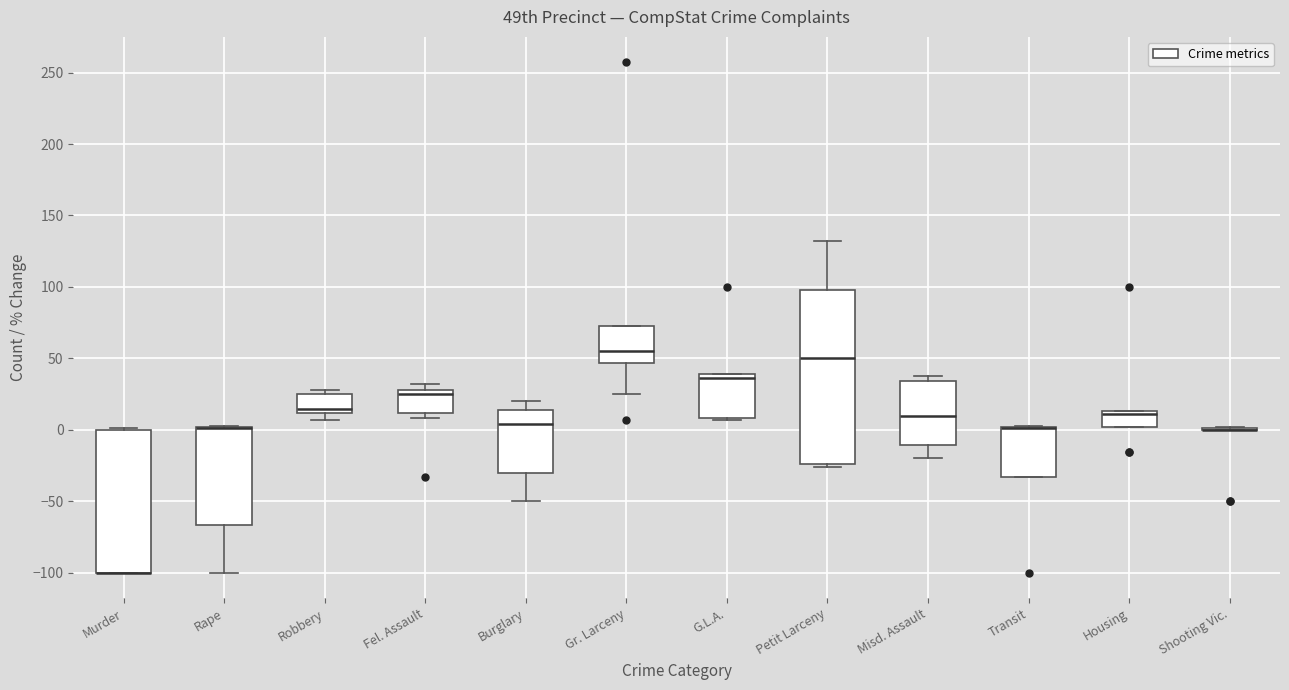

Reading left to right, transcribe this box plot: for each box, give where its median line is, the range the box spans, and where its two whiskers end, as read against the y-axis. The values are not printed on the chart, so give them approximately, as read against the axis.

Murder: median -100 (drawn on the box's lower edge), box -100 to 0, whiskers -100 to 0
Rape: median 0 (drawn on the box's upper edge), box -65 to 0, whiskers -100 to 5
Robbery: median 15, box 10 to 25, whiskers 5 to 30
Fel. Assault: median 25, box 10 to 30, whiskers 10 (just below the box's lower edge) to 30 (just above the box's upper edge)
Burglary: median 5, box -30 to 15, whiskers -50 to 20
Gr. Larceny: median 55, box 45 to 75, whiskers 25 to 75
G.L.A.: median 35, box 10 to 40, whiskers 5 to 40
Petit Larceny: median 50, box -25 to 100, whiskers -25 (just below the box's lower edge) to 130
Misd. Assault: median 10, box -10 to 35, whiskers -20 to 40
Transit: median 0 (drawn on the box's upper edge), box -35 to 0, whiskers -35 to 5
Housing: median 10, box 0 to 15, whiskers 0 to 15
Shooting Vic.: box collapsed to a line at 0, whiskers 0 to 0